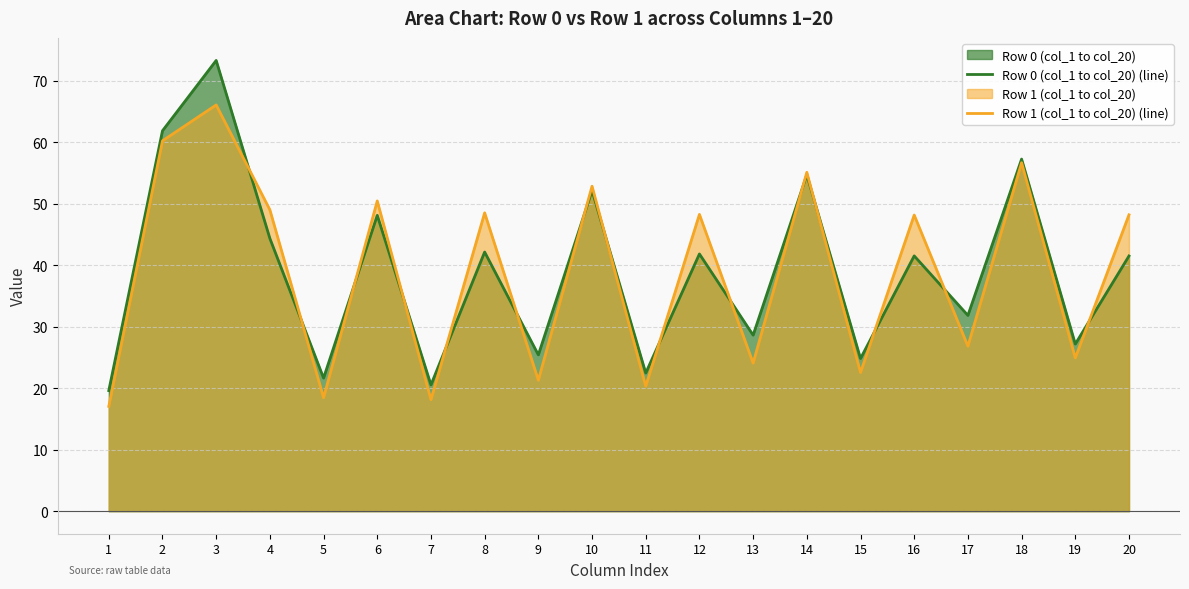

Reading left to right, what are all the values shown in this chart?

Row 0 (col_1 to col_20) (line): 1=19.6	2=61.8	3=73.3	4=44.3	5=21.6	6=48.1	7=20.5	8=42.1	9=25.4	10=52.1	11=22.5	12=41.8	13=28.6	14=54.7	15=24.8	16=41.5	17=31.8	18=57.2	19=27.2	20=41.5
Row 1 (col_1 to col_20) (line): 1=17.0	2=60.2	3=66.0	4=49.0	5=18.5	6=50.4	7=18.1	8=48.5	9=21.3	10=52.8	11=20.3	12=48.2	13=24.1	14=55.1	15=22.5	16=48.1	17=26.8	18=56.6	19=24.9	20=48.2